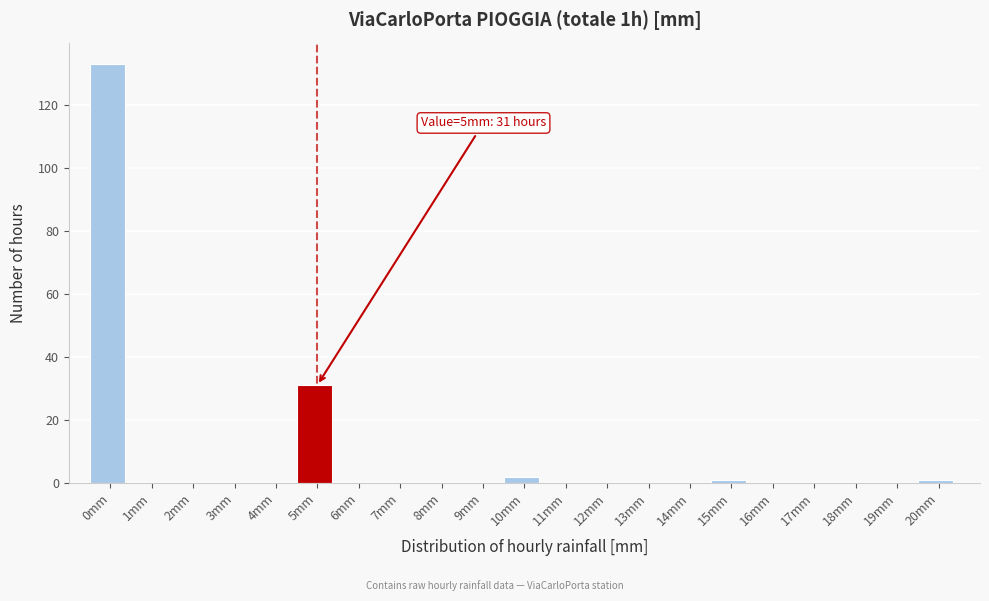

Reading left to right, what are all the values shown in this chart?

0mm=133	1mm=0	2mm=0	3mm=0	4mm=0	5mm=31	6mm=0	7mm=0	8mm=0	9mm=0	10mm=2	11mm=0	12mm=0	13mm=0	14mm=0	15mm=1	16mm=0	17mm=0	18mm=0	19mm=0	20mm=1